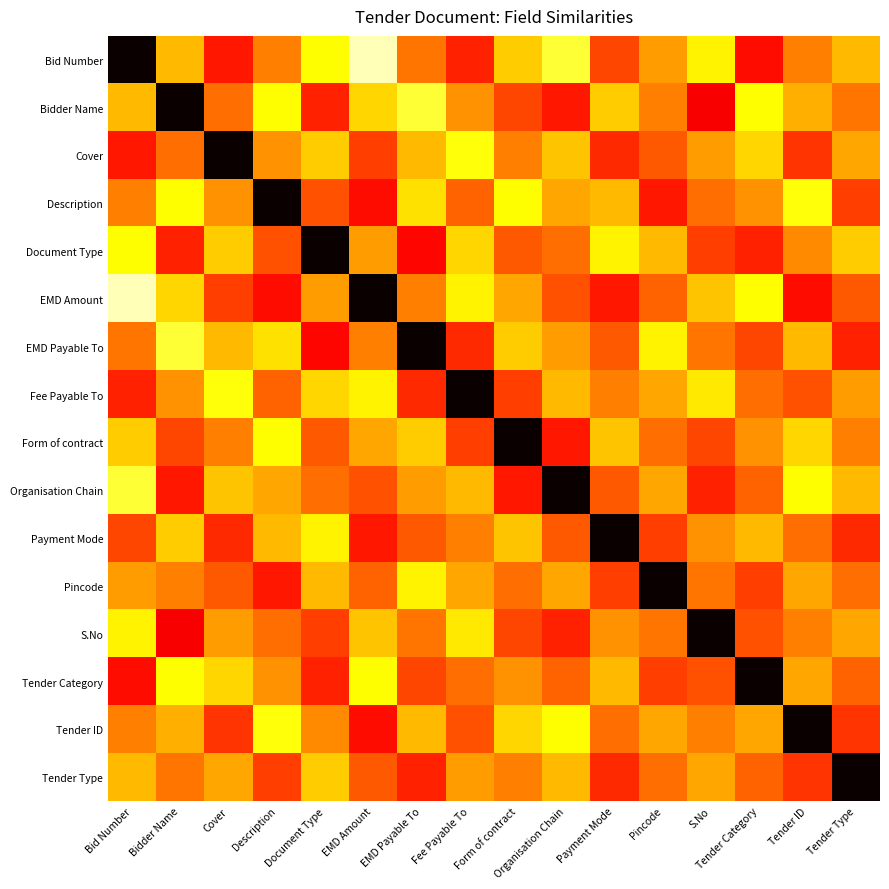

What is the total value across all series at Organisation Chain?

10.0